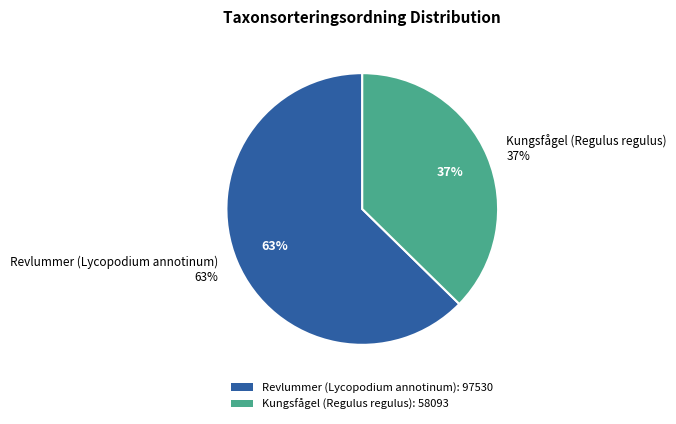

Is Revlummer (Lycopodium annotinum) the majority of the pie?

Yes